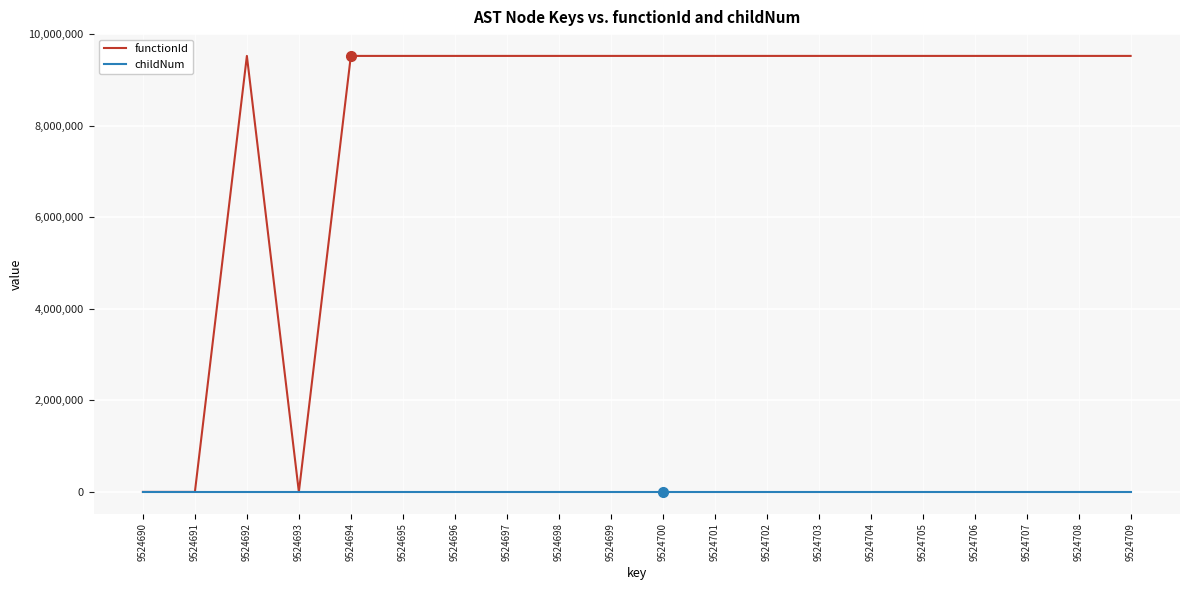

The value of functionId at 9524699 is 9524691. True or false?

True